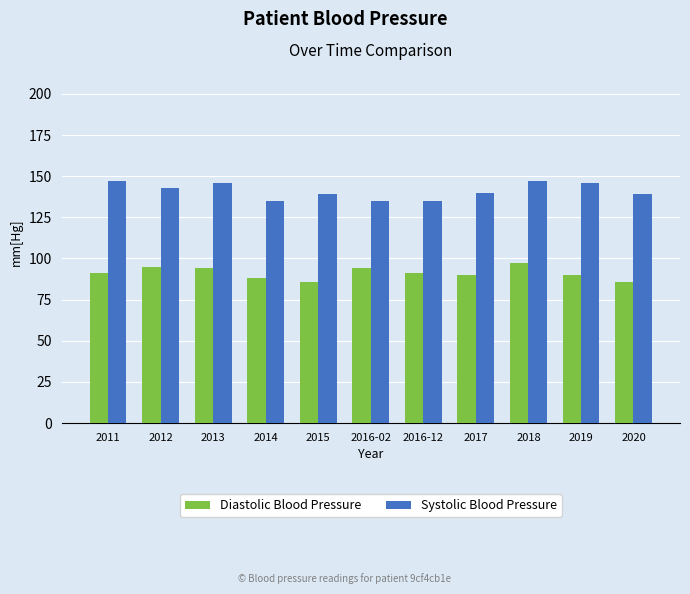

What is the sum of all Systolic Blood Pressure values?

1552